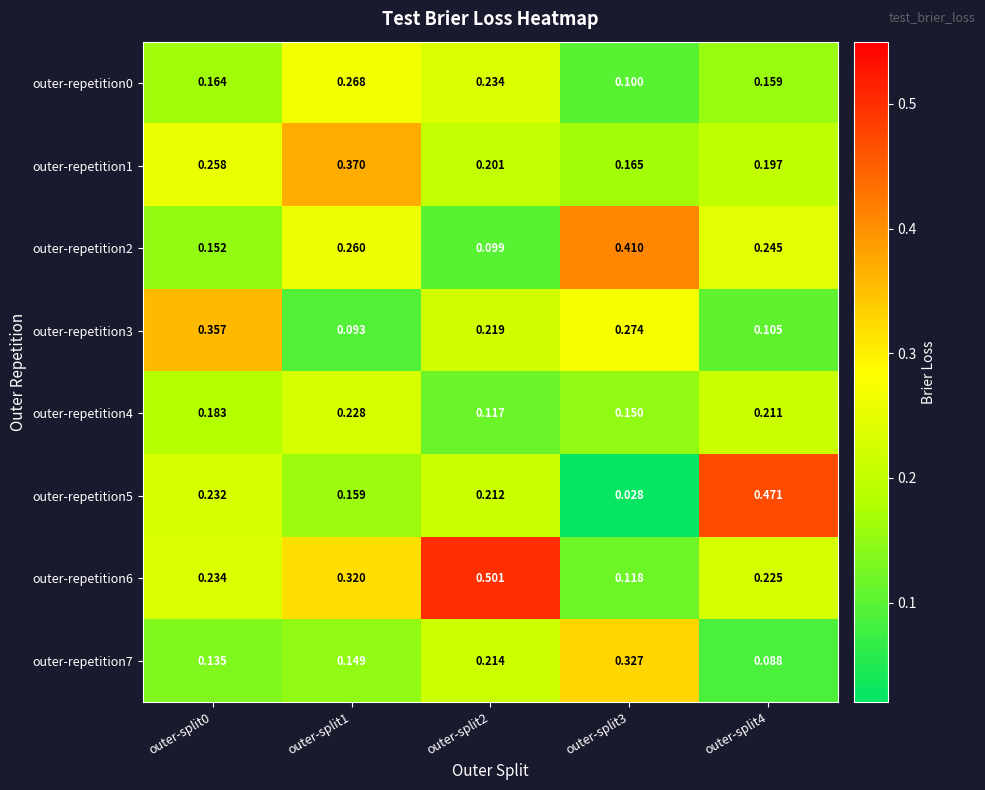

How many data points does each series have?

5